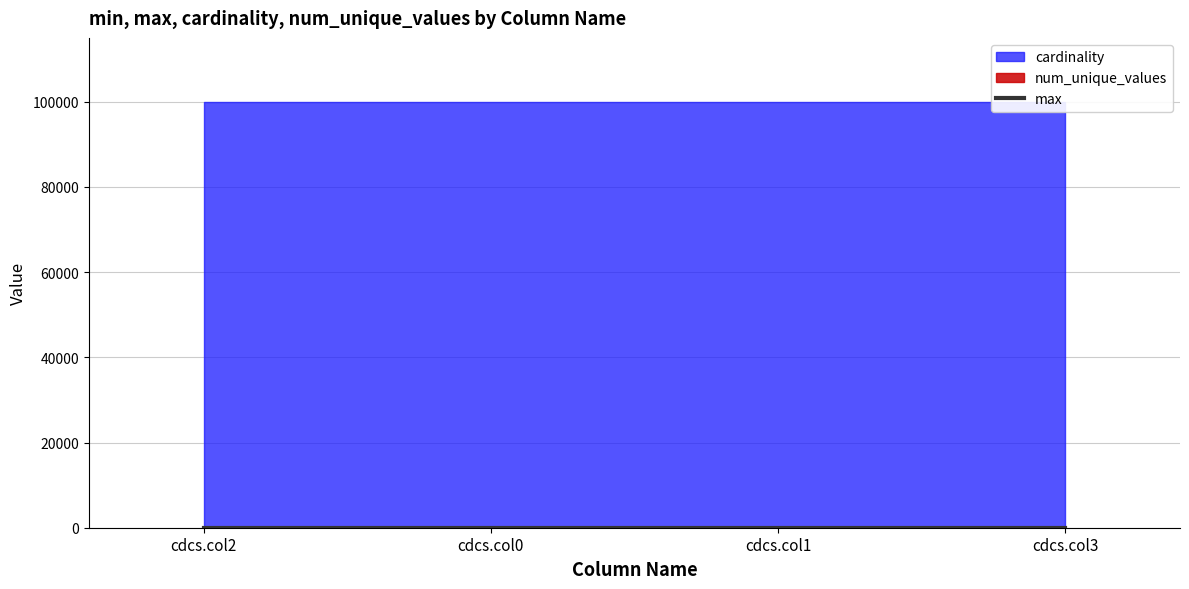

At cdcs.col1, list the series in order from smallest to largest.

max, num_unique_values, cardinality